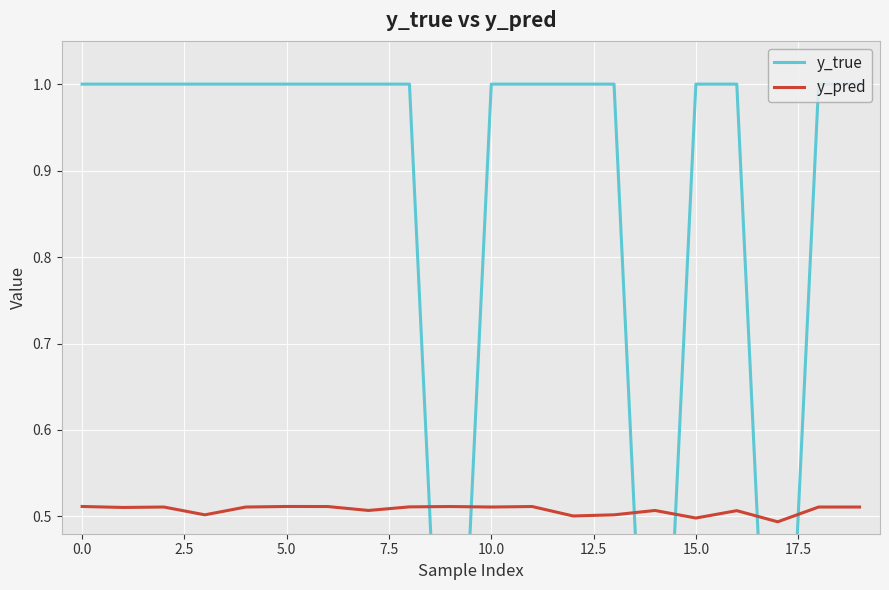

The y_pred series shows 0.3 at 5.0. True or false?

False